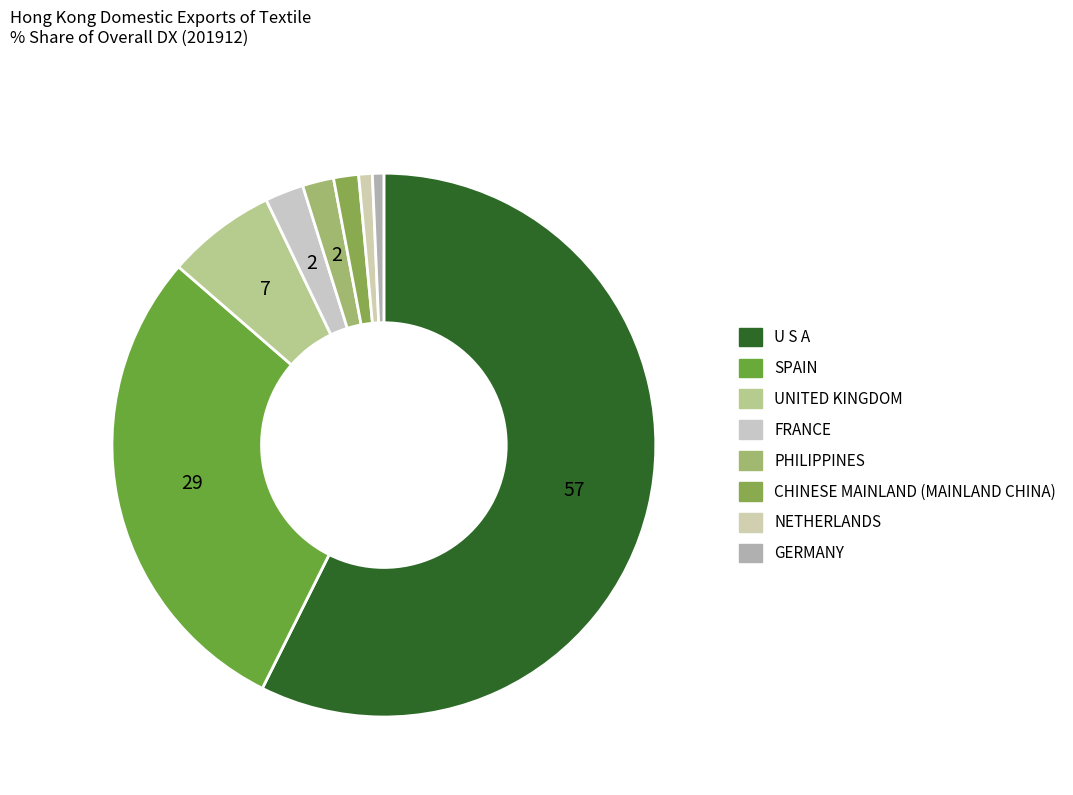

How many slices are in this pie chart?

8